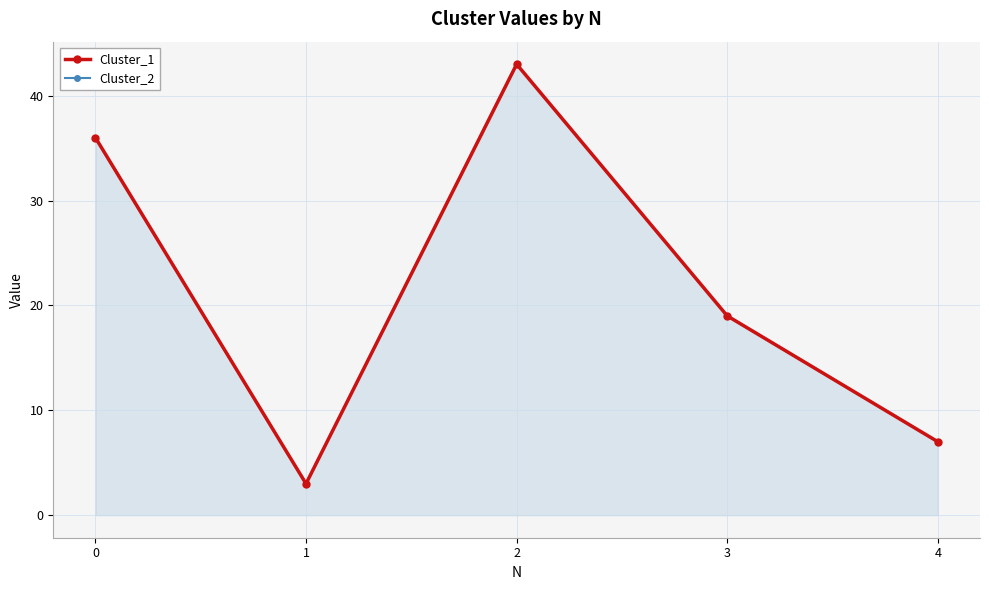

How many lines are shown in the chart?

2